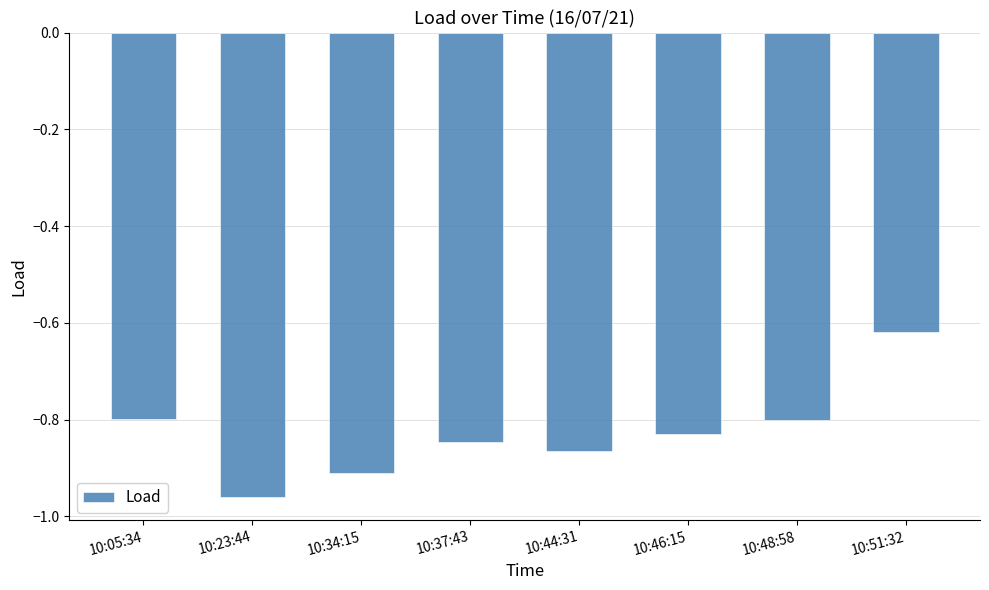

How many categories are shown in the chart?

8